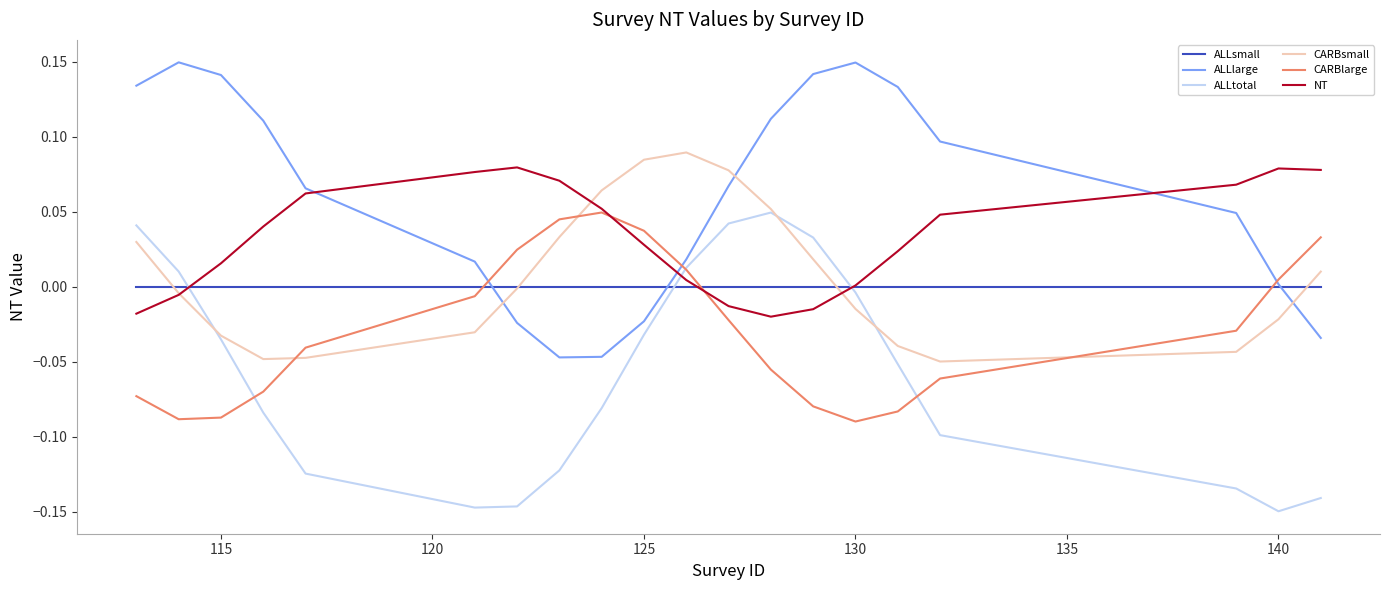

Which series has the largest total across all categories?

ALLlarge